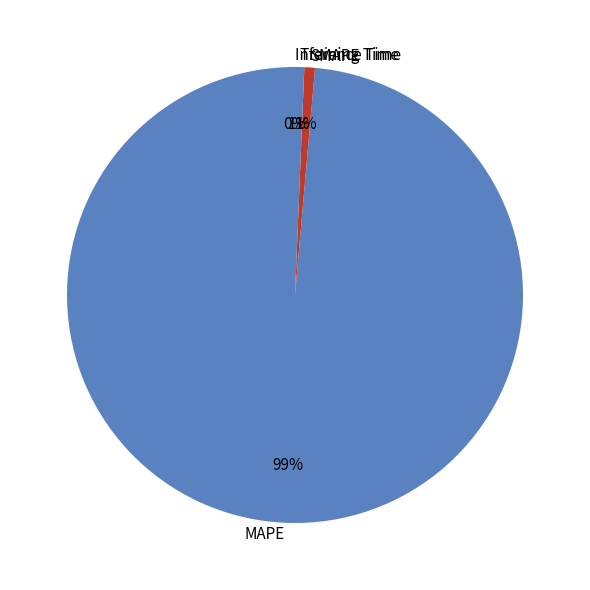

Is there a majority slice in this chart?

Yes